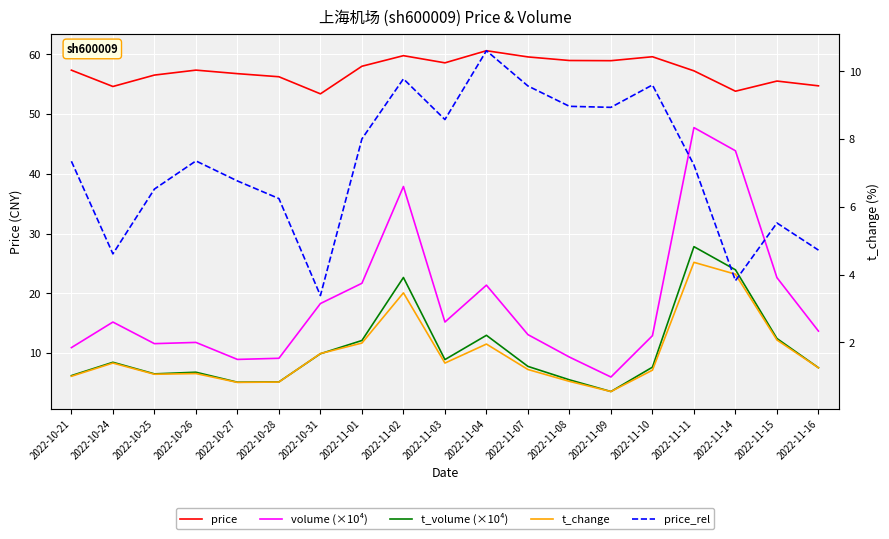

True or false: t_change and price_rel intersect in this chart.

True